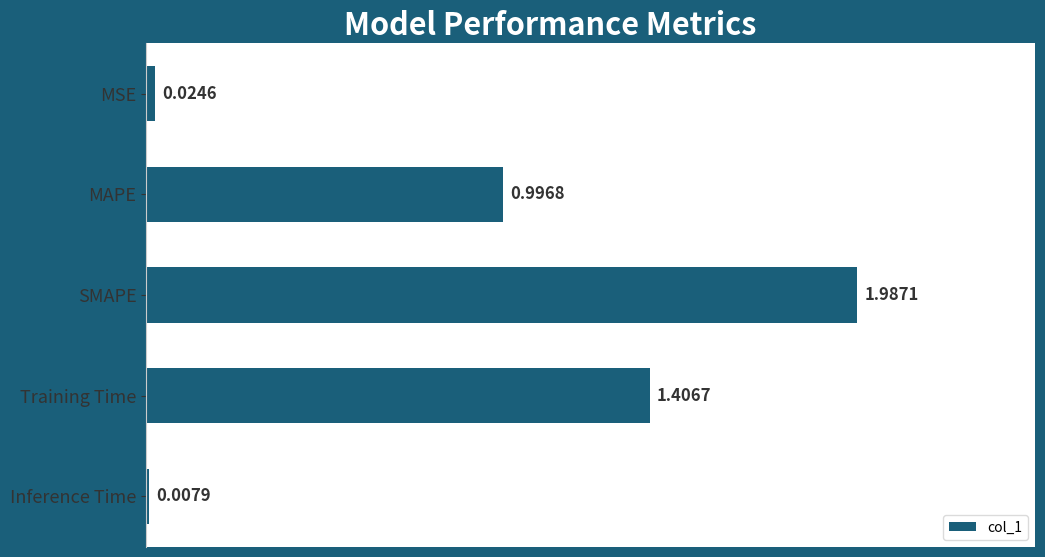

What is the sum of all values?

4.4